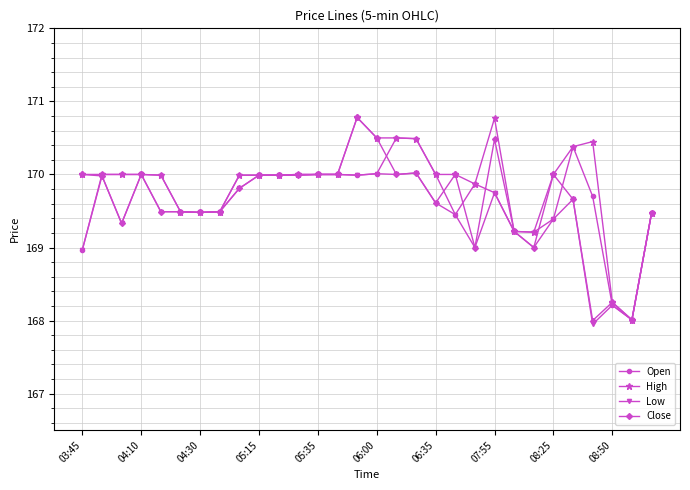

Does the chart display data point markers on the line(s)?

Yes